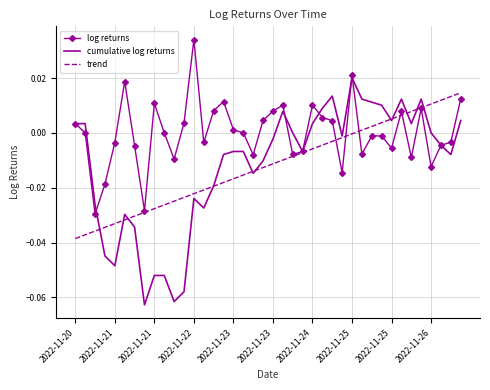

List the series in order of their peak value, highest first.

log returns, cumulative log returns, trend